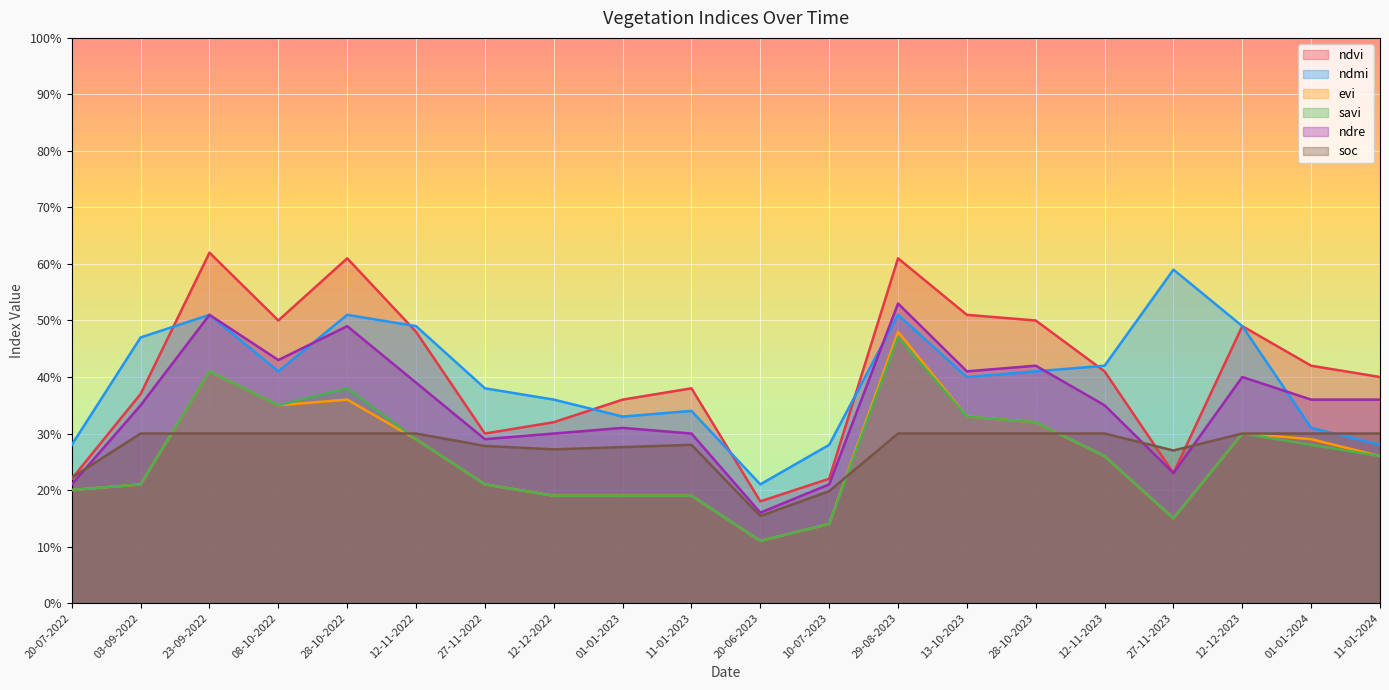

At how many categories does at least one series exceed 0?

20